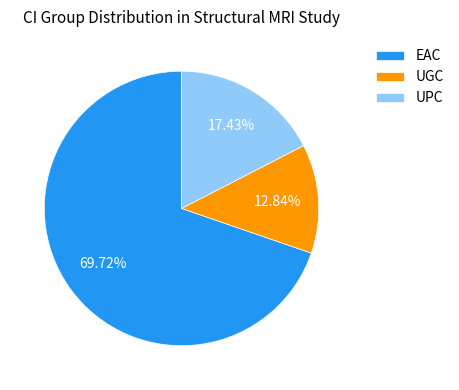

How many segments does this pie chart have?

3